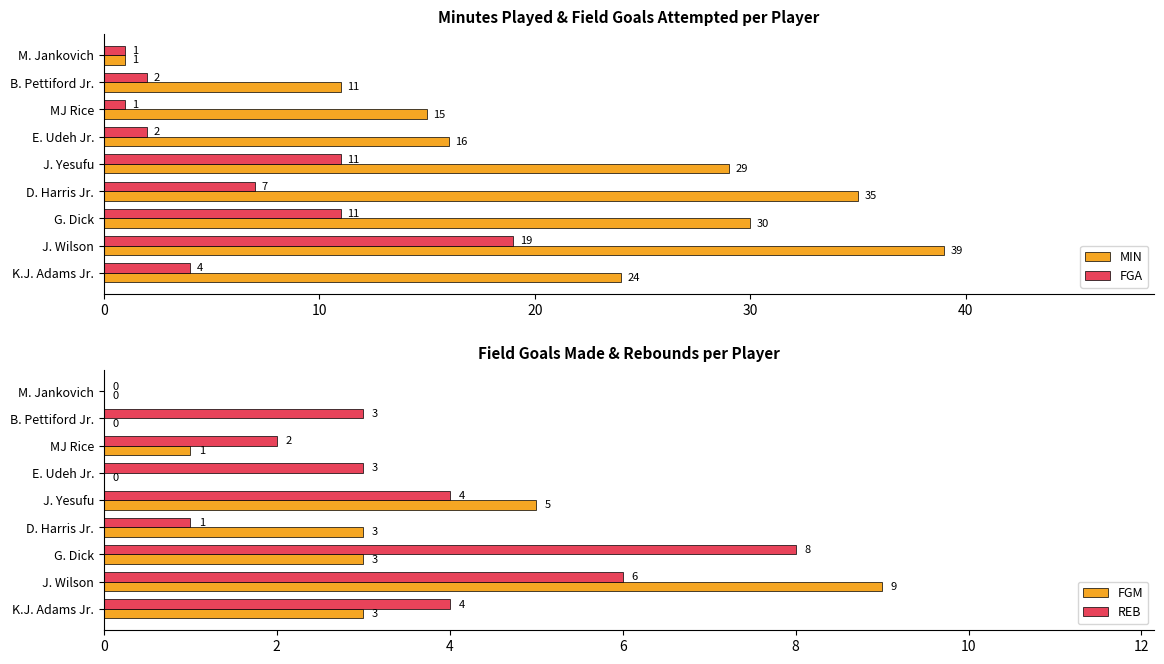

How many bars are there in total?

36